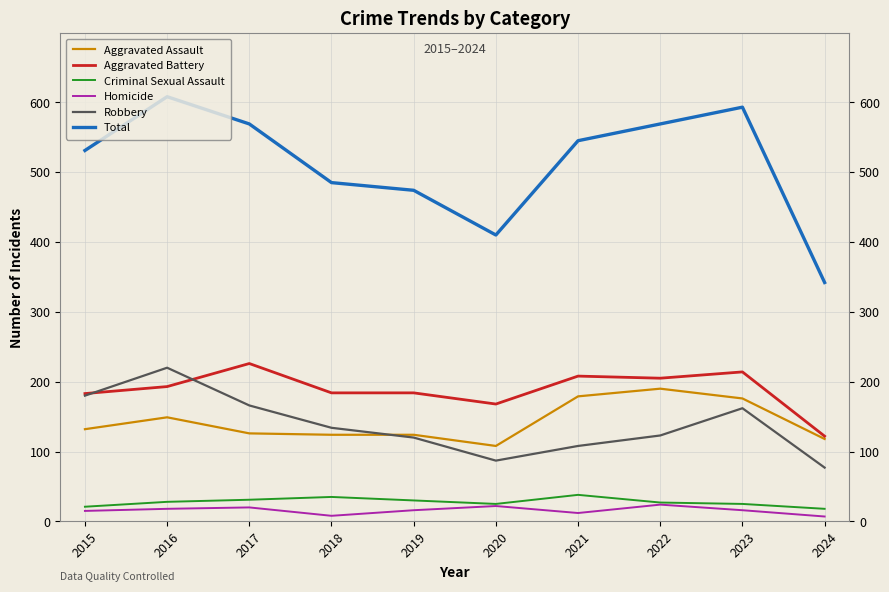

At 2016, list the series in order from largest to smallest.

Total, Robbery, Aggravated Battery, Aggravated Assault, Criminal Sexual Assault, Homicide